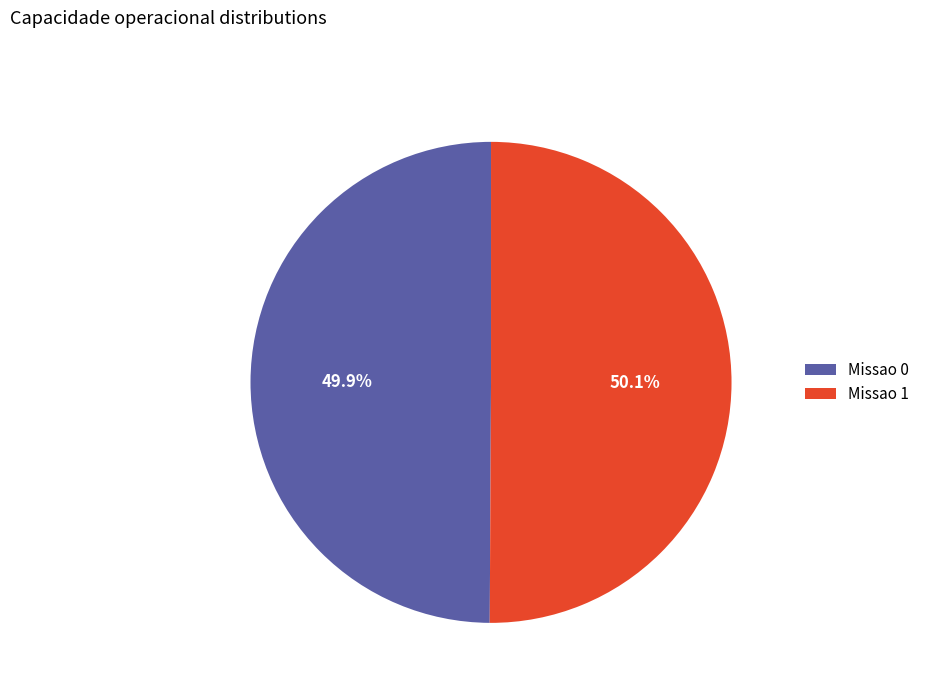

Is there any slice that represents more than half of the pie?

Yes